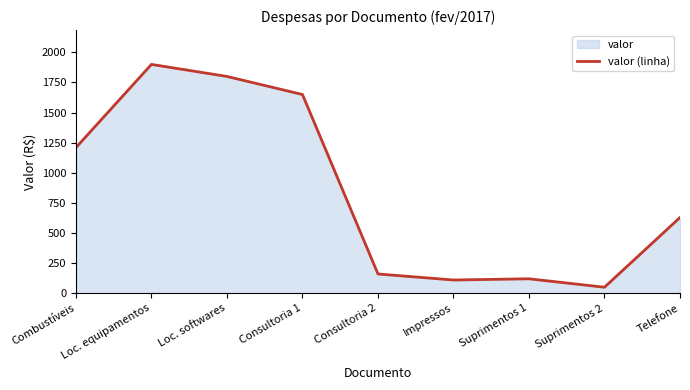

What is the sum of the values at Impressos and Loc. softwares?

1910.0